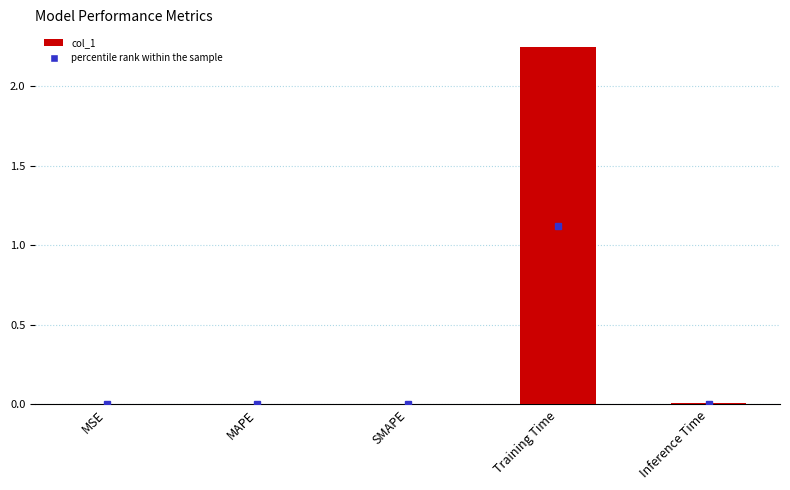

What is the sum of all values?

2.3